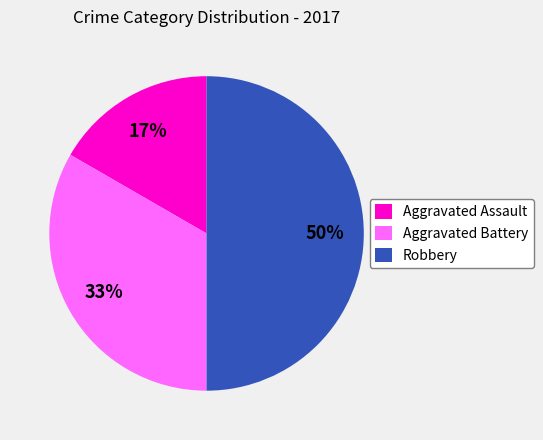

Which has a higher value, Robbery or Aggravated Battery?

Robbery